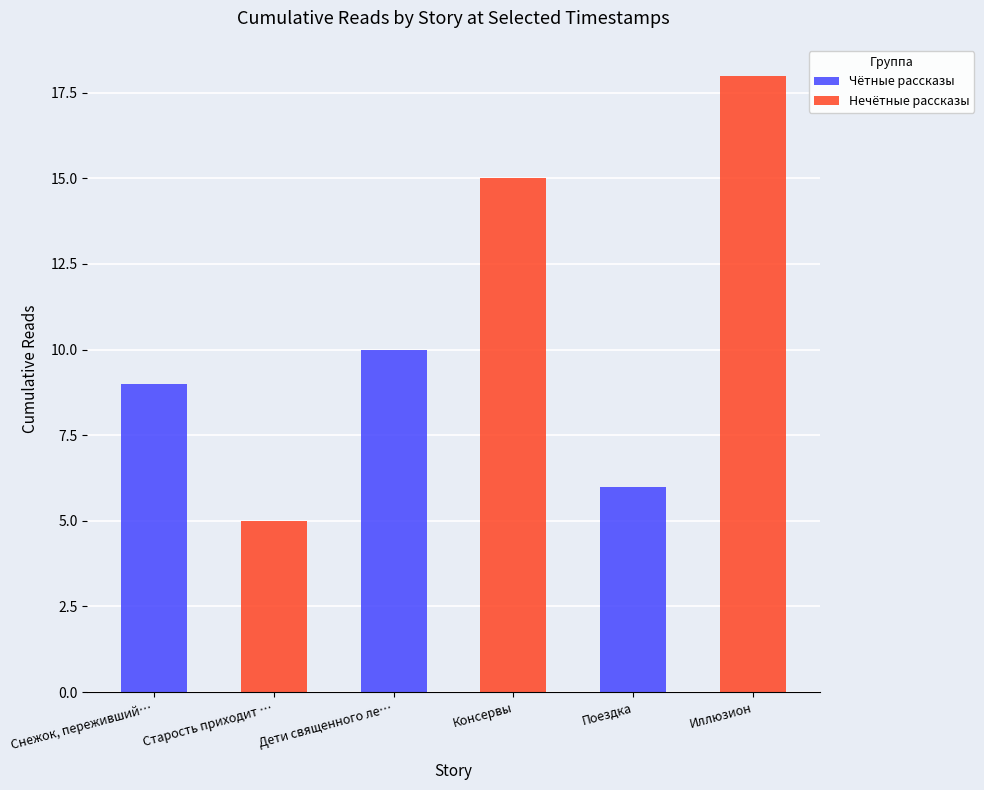

What position from the left is Снежок, переживший…?

1